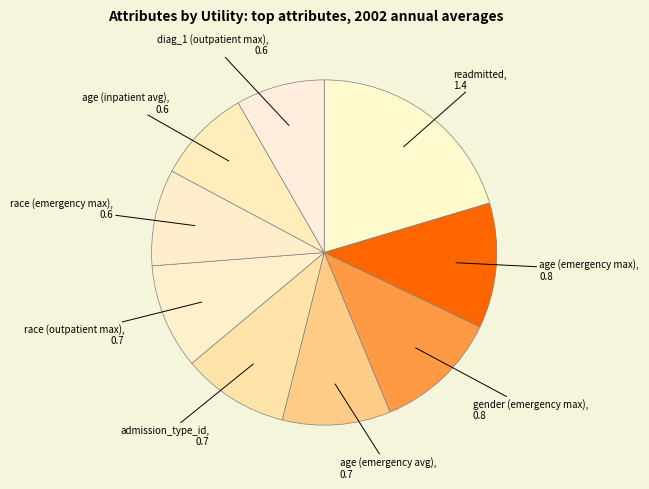

Does any single category account for the majority?

No